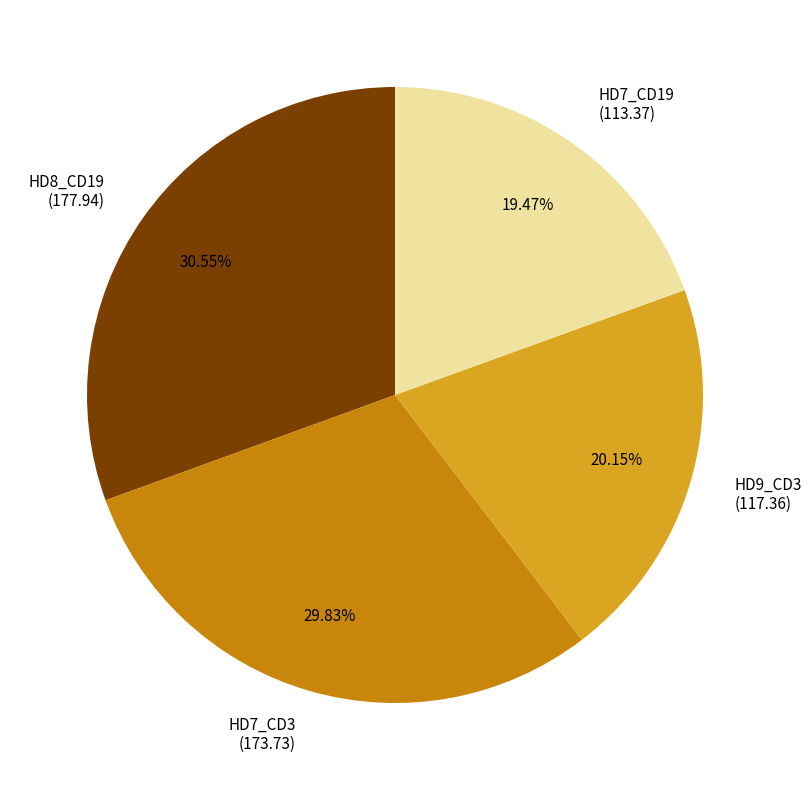

Approximately how many times larger is the value at HD9_CD3 (117.36) compared to HD7_CD3 (173.73)?

0.7